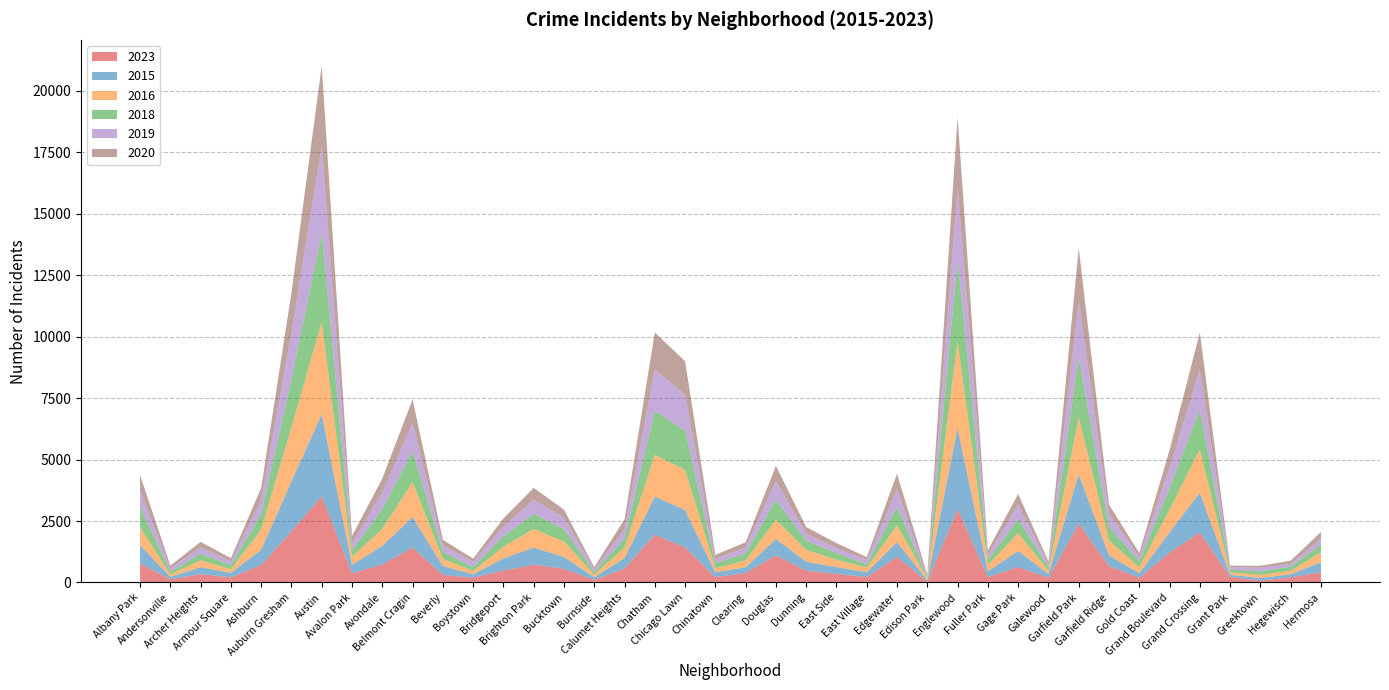

Reading left to right, transcribe all the data shown in this chart.

2023: Albany Park=773	Andersonville=132	Archer Heights=339	Armour Square=211	Ashburn=706	Auburn Gresham=2084	Austin=3507	Avalon Park=377	Avondale=731	Belmont Cragin=1421	Beverly=307	Boystown=199	Bridgeport=487	Brighton Park=721	Bucktown=558	Burnside=106	Calumet Heights=568	Chatham=1950	Chicago Lawn=1419	Chinatown=218	Clearing=387	Douglas=1104	Dunning=478	East Side=348	East Village=221	Edgewater=1039	Edison Park=41	Englewood=2986	Fuller Park=222	Gage Park=630	Galewood=195	Garfield Park=2394	Garfield Ridge=662	Gold Coast=193	Grand Boulevard=1221	Grand Crossing=2034	Grant Park=226	Greektown=74	Hegewisch=208	Hermosa=421
2015: Albany Park=745	Andersonville=93	Archer Heights=286	Armour Square=182	Ashburn=627	Auburn Gresham=2030	Austin=3342	Avalon Park=341	Avondale=763	Belmont Cragin=1242	Beverly=363	Boystown=134	Bridgeport=492	Brighton Park=697	Bucktown=482	Burnside=105	Calumet Heights=427	Chatham=1550	Chicago Lawn=1528	Chinatown=190	Clearing=234	Douglas=667	Dunning=369	East Side=276	East Village=199	Edgewater=606	Edison Park=52	Englewood=3300	Fuller Park=232	Gage Park=657	Galewood=147	Garfield Park=2005	Garfield Ridge=441	Gold Coast=185	Grand Boulevard=820	Grand Crossing=1621	Grant Park=86	Greektown=109	Hegewisch=127	Hermosa=406
2016: Albany Park=735	Andersonville=105	Archer Heights=283	Armour Square=146	Ashburn=829	Auburn Gresham=2208	Austin=3739	Avalon Park=325	Avondale=693	Belmont Cragin=1425	Beverly=287	Boystown=139	Bridgeport=477	Brighton Park=761	Bucktown=627	Burnside=113	Calumet Heights=429	Chatham=1693	Chicago Lawn=1636	Chinatown=175	Clearing=278	Douglas=781	Dunning=479	East Side=303	East Village=183	Edgewater=677	Edison Park=72	Englewood=3538	Fuller Park=263	Gage Park=716	Galewood=139	Garfield Park=2330	Garfield Ridge=605	Gold Coast=247	Grand Boulevard=919	Grand Crossing=1762	Grant Park=102	Greektown=127	Hegewisch=140	Hermosa=400
2018: Albany Park=817	Andersonville=119	Archer Heights=264	Armour Square=165	Ashburn=625	Auburn Gresham=1947	Austin=3632	Avalon Park=271	Avondale=796	Belmont Cragin=1246	Beverly=288	Boystown=157	Bridgeport=439	Brighton Park=607	Bucktown=507	Burnside=103	Calumet Heights=361	Chatham=1791	Chicago Lawn=1597	Chinatown=191	Clearing=295	Douglas=809	Dunning=376	East Side=269	East Village=136	Edgewater=756	Edison Park=49	Englewood=3294	Fuller Park=195	Gage Park=581	Galewood=145	Garfield Park=2430	Garfield Ridge=553	Gold Coast=239	Grand Boulevard=889	Grand Crossing=1605	Grant Park=115	Greektown=142	Hegewisch=168	Hermosa=312
2019: Albany Park=685	Andersonville=130	Archer Heights=256	Armour Square=164	Ashburn=562	Auburn Gresham=1912	Austin=3556	Avalon Park=292	Avondale=676	Belmont Cragin=1172	Beverly=275	Boystown=216	Bridgeport=390	Brighton Park=583	Bucktown=466	Burnside=99	Calumet Heights=397	Chatham=1695	Chicago Lawn=1464	Chinatown=186	Clearing=230	Douglas=776	Dunning=283	East Side=206	East Village=171	Edgewater=725	Edison Park=49	Englewood=2988	Fuller Park=217	Gage Park=573	Galewood=135	Garfield Park=2304	Garfield Ridge=537	Gold Coast=186	Grand Boulevard=818	Grand Crossing=1636	Grant Park=109	Greektown=148	Hegewisch=112	Hermosa=235
2020: Albany Park=621	Andersonville=111	Archer Heights=225	Armour Square=122	Ashburn=501	Auburn Gresham=1615	Austin=3254	Avalon Park=291	Avondale=571	Belmont Cragin=942	Beverly=216	Boystown=126	Bridgeport=325	Brighton Park=480	Bucktown=325	Burnside=97	Calumet Heights=391	Chatham=1494	Chicago Lawn=1362	Chinatown=164	Clearing=213	Douglas=608	Dunning=270	East Side=198	East Village=125	Edgewater=628	Edison Park=54	Englewood=2825	Fuller Park=186	Gage Park=444	Galewood=100	Garfield Park=2146	Garfield Ridge=371	Gold Coast=148	Grand Boulevard=723	Grand Crossing=1517	Grant Park=50	Greektown=80	Hegewisch=132	Hermosa=280